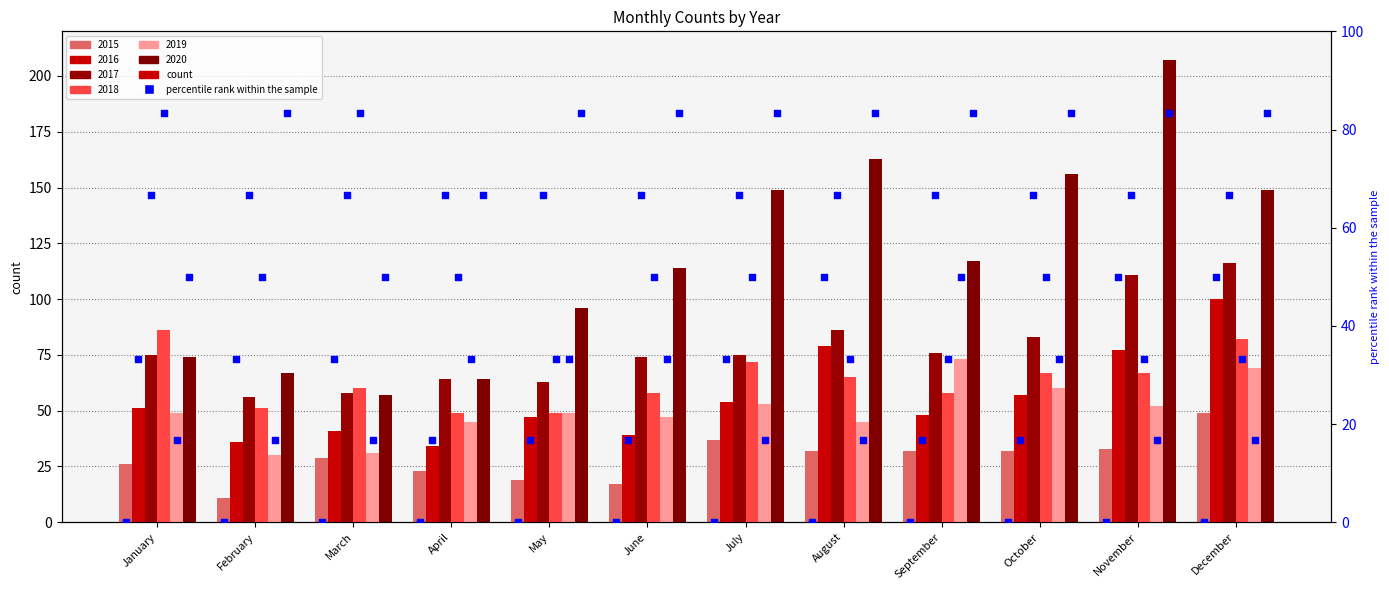

Which series has the widest spread of Y values?

2020